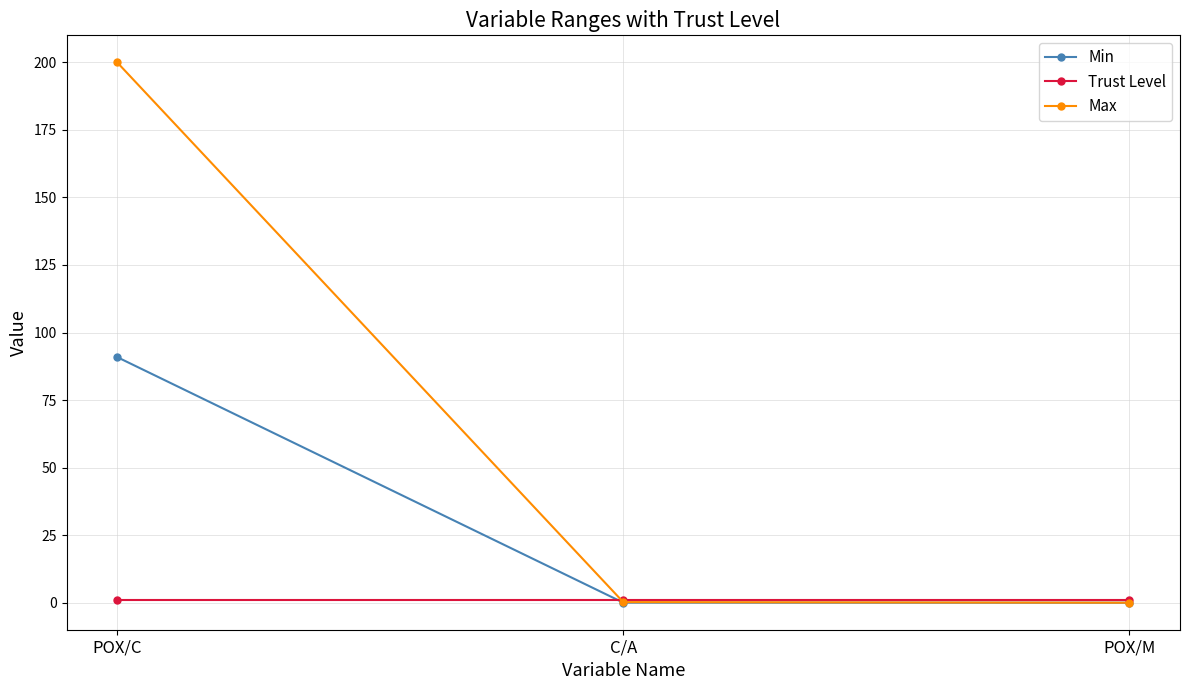

Which category has the highest value across all series?

POX/C